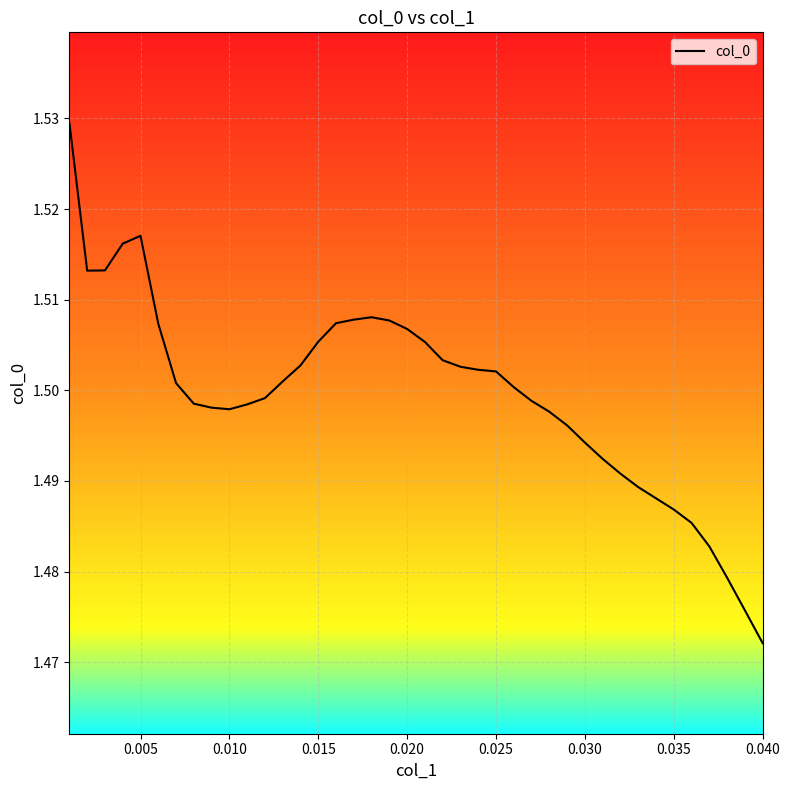

How many lines are shown in the chart?

1